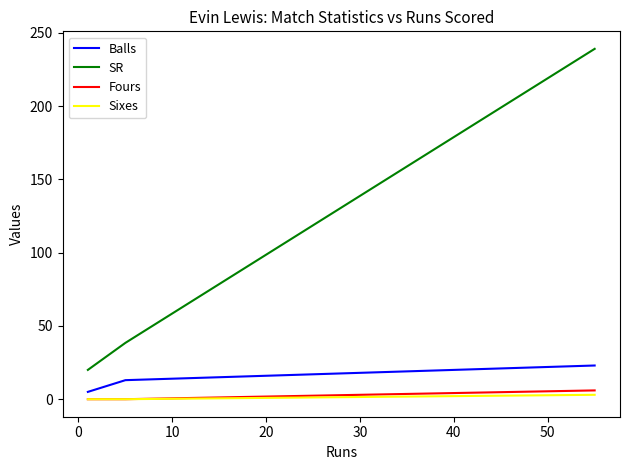

Which series has the largest range (max minus min)?

SR